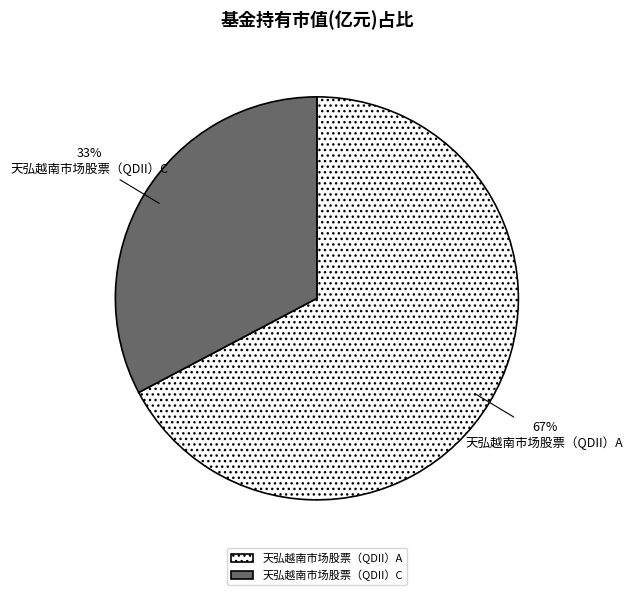

The 天弘越南市场股票（QDII）A slice represents 67% of the pie. True or false?

True